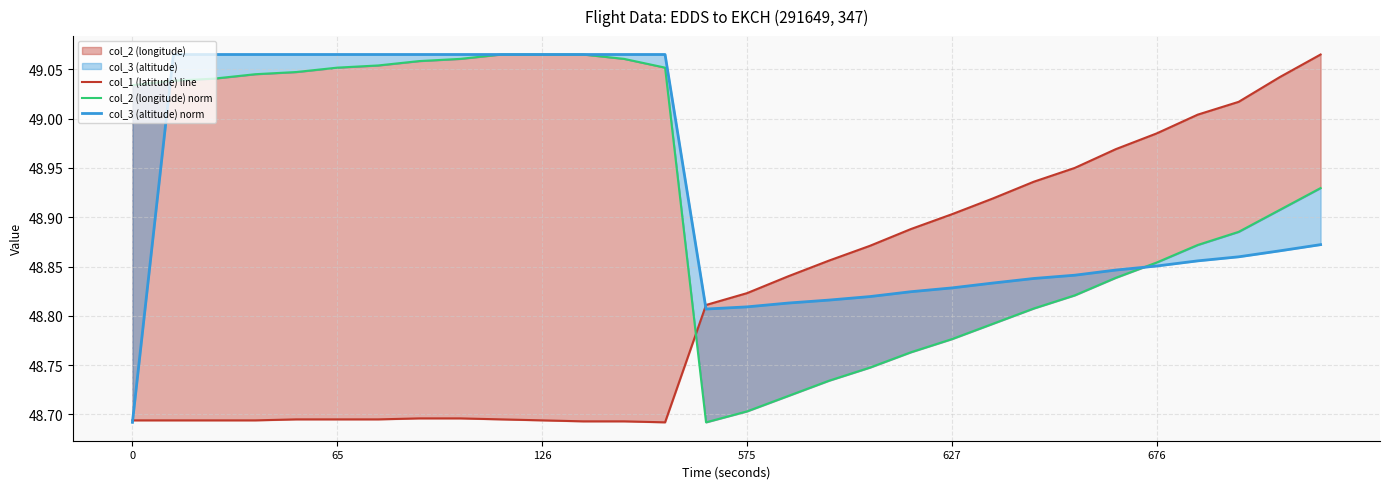

What is the value of the col_3 (altitude) norm point at the 13th from the left?

49.1